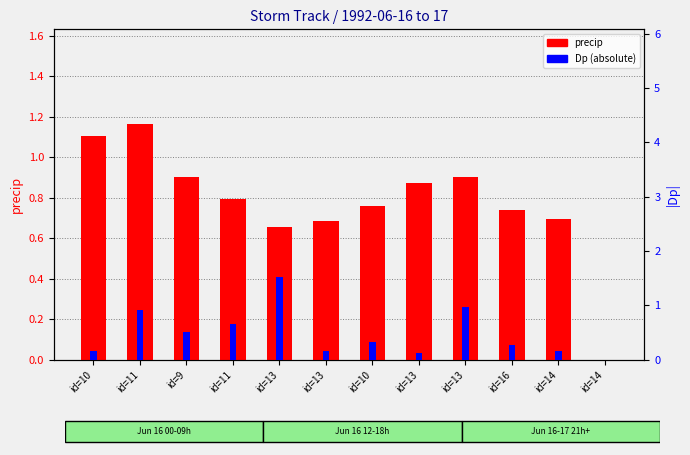

What value does the precip series have at id=16?

0.7